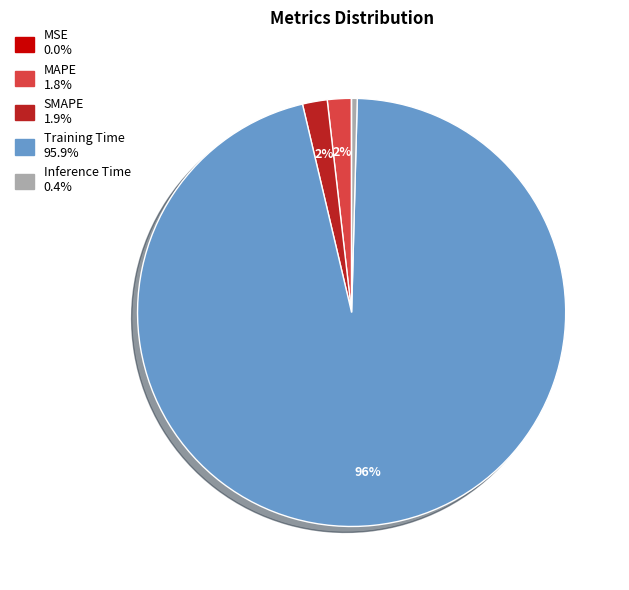

To the nearest percent, what percentage of the pie is Training Time?

96%